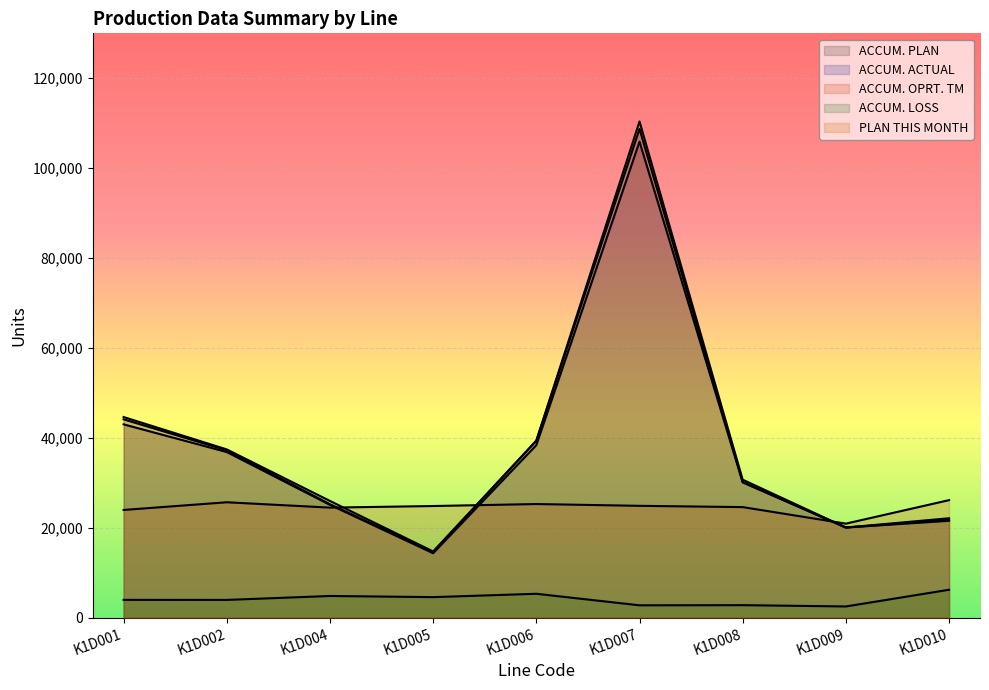

True or false: ACCUM. PLAN and PLAN THIS MONTH cross at least once.

False